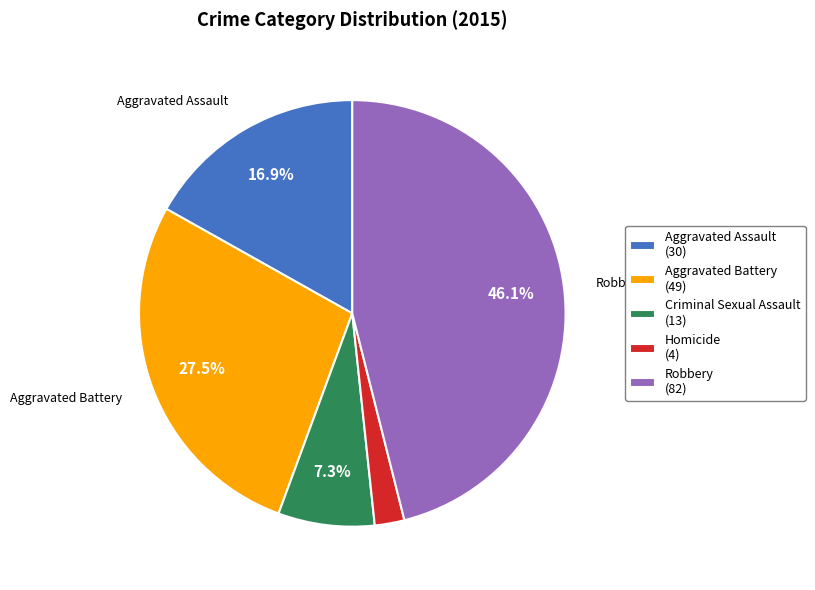

Is it true that Aggravated Assault is 30% of the pie?

False